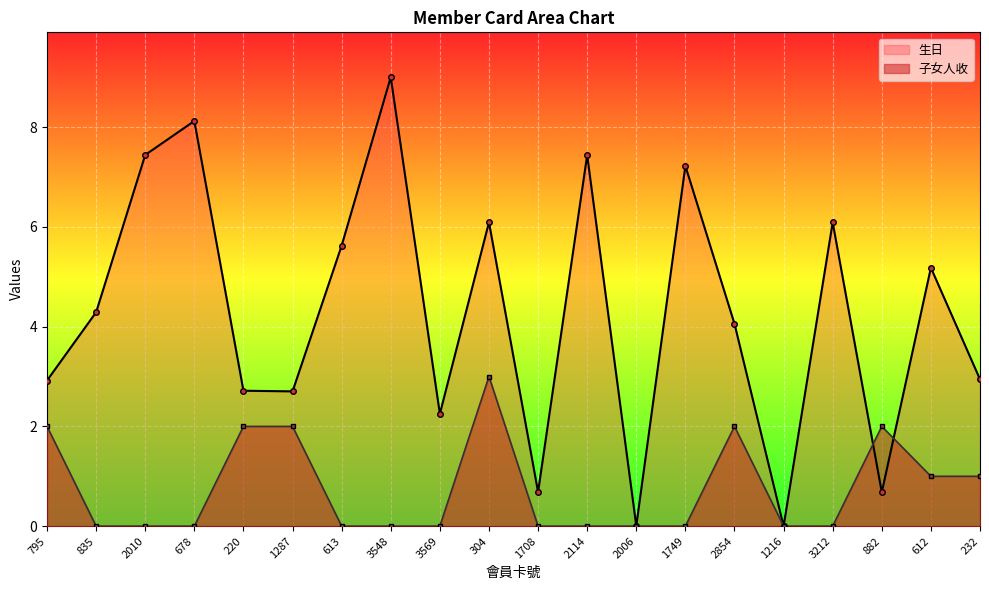

At which category does 生日 reach its first local peak?

678